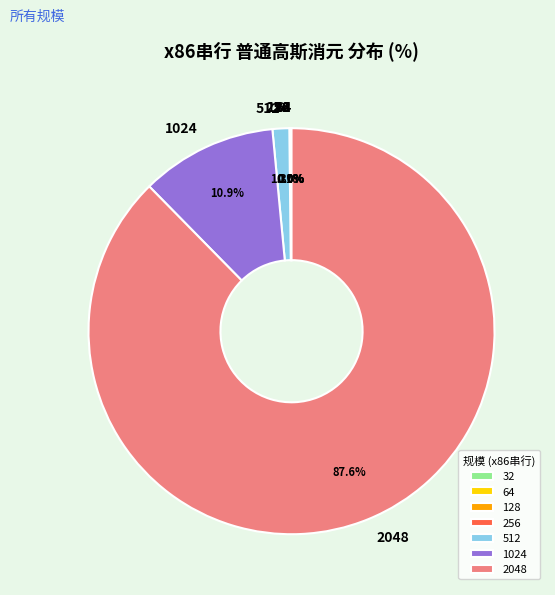

Which slice represents more than half of the pie?

2048